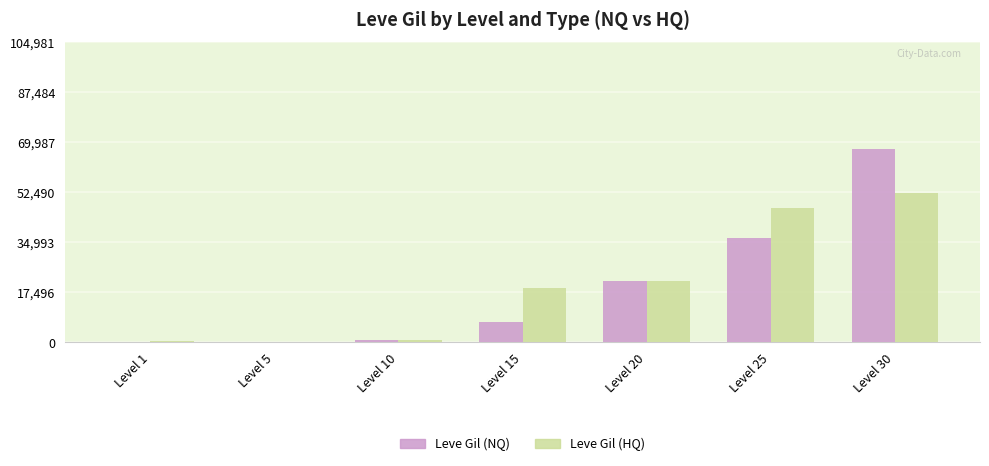

Is the value of Leve Gil (NQ) at Level 20 greater than the value of Leve Gil (HQ) at Level 15?

Yes